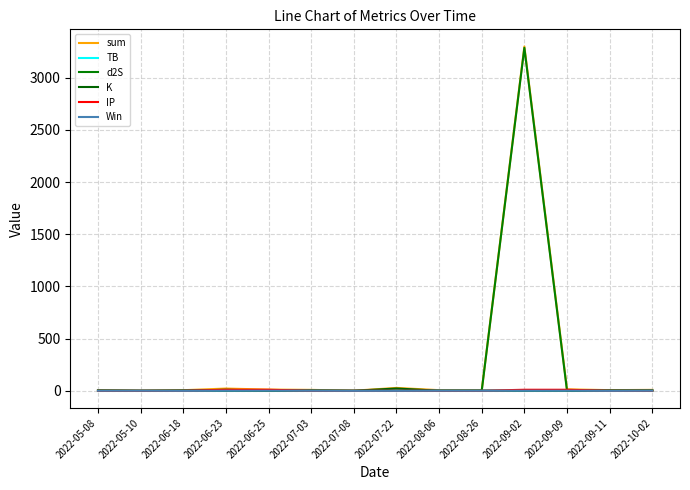

What is the sum of all d2S values?

3311.7